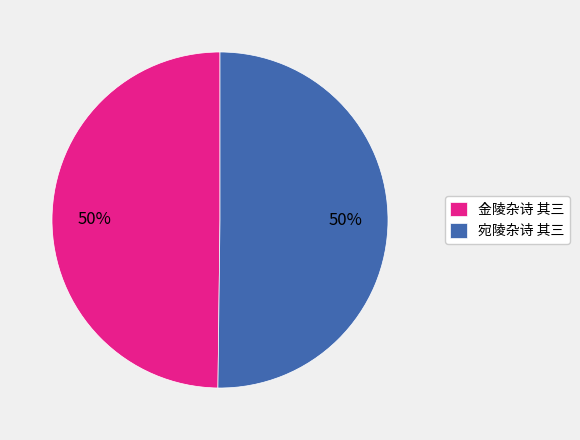

True or false: 金陵杂诗 其三 accounts for 41% of the total.

False